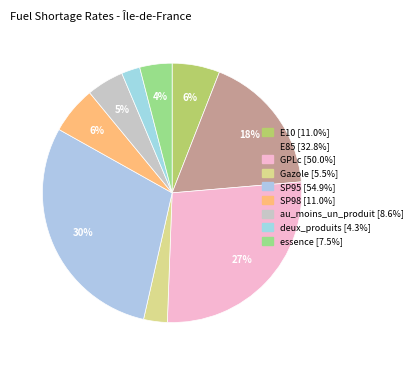

Combined, do Gazole and deux_produits account for over 50%?

No